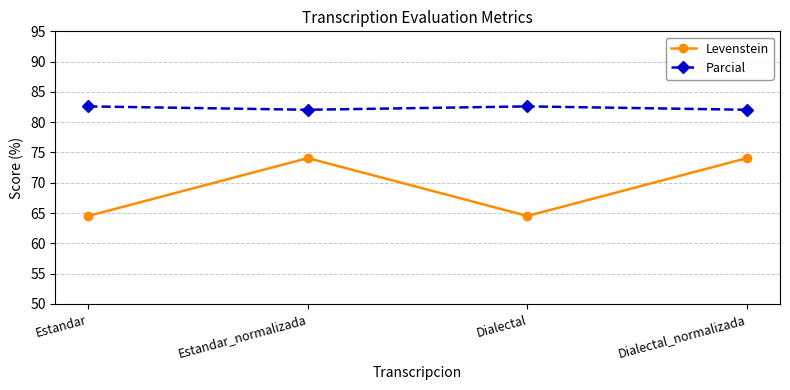

What is the difference between the highest and lowest values at Estandar?

18.1